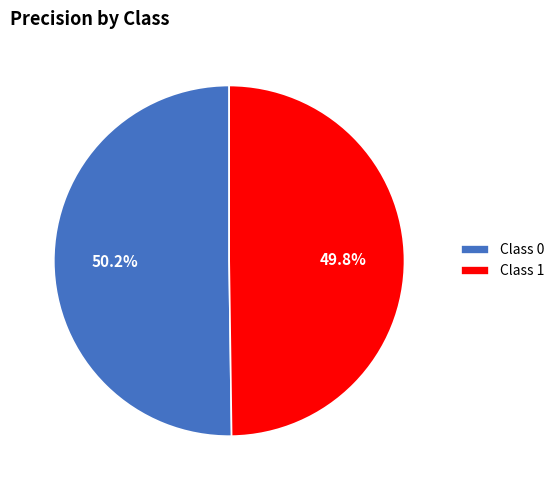

What is the total percentage of Class 1 and Class 0?

100.0%